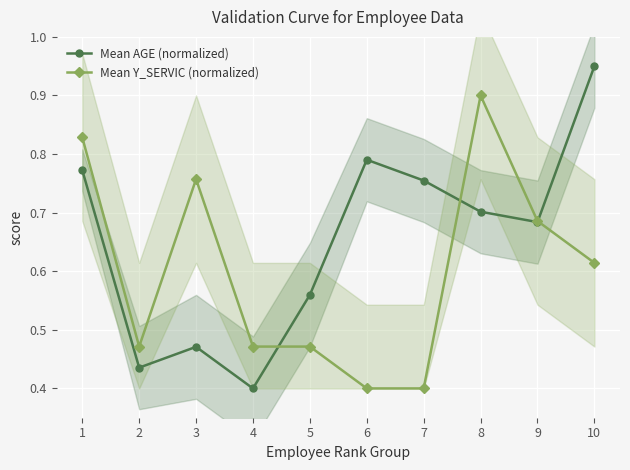

After their last crossing, which series has the higher values: Mean Y_SERVIC (normalized) or Mean AGE (normalized)?

Mean AGE (normalized)